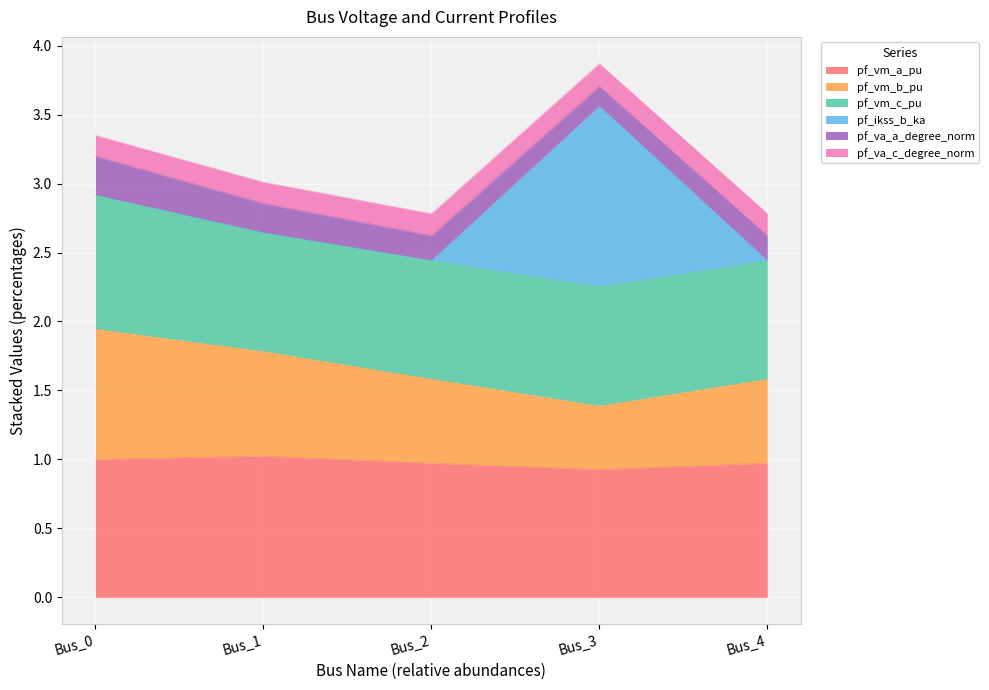

What is the total value across all series at Bus_2?

2.8